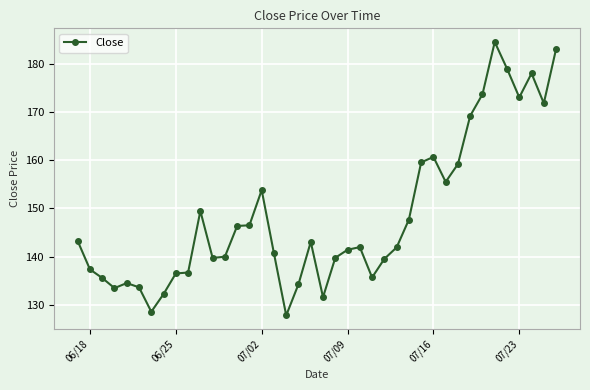

What is the value of the 23rd point from the left?

141.4